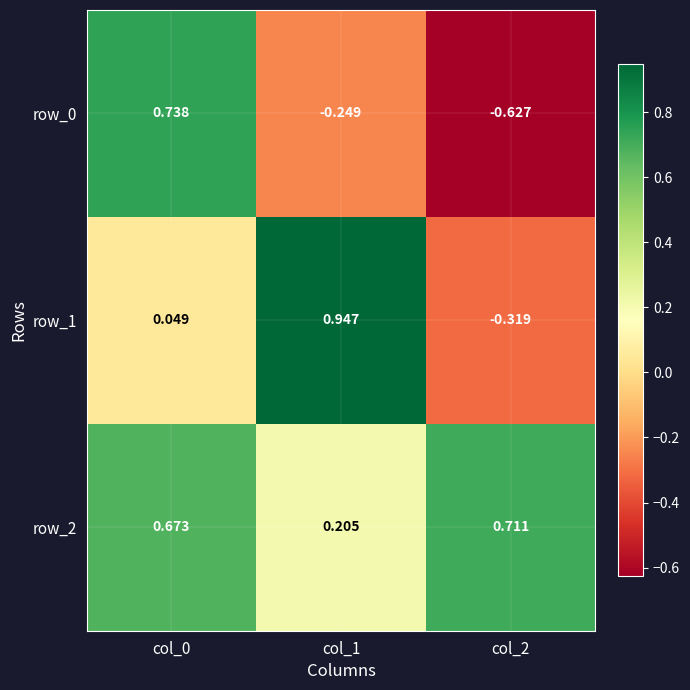

Is the value of row_2 at col_0 greater than the value of row_0 at col_2?

Yes